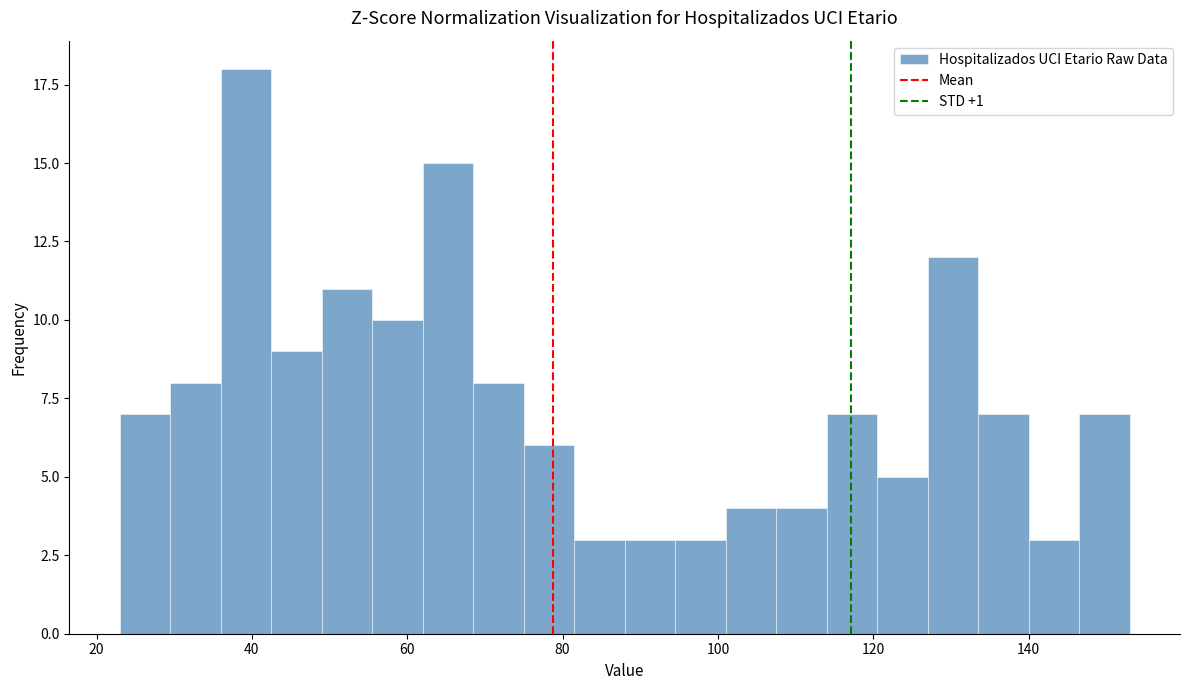

Read against the x-axis, roughly where is the centre of the tallest bar?

40